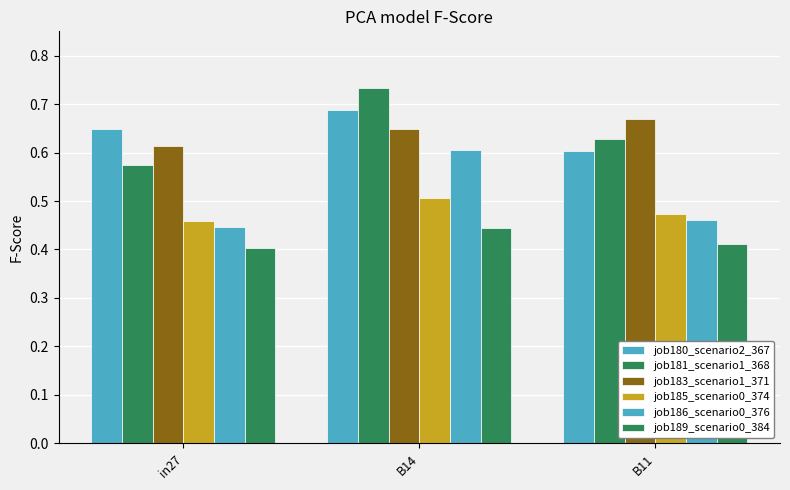

Reading left to right, what are all the values shown in this chart?

job180_scenario2_367: 0.6	0.7	0.6
job181_scenario1_368: 0.6	0.7	0.6
job183_scenario1_371: 0.6	0.6	0.7
job185_scenario0_374: 0.5	0.5	0.5
job186_scenario0_376: 0.4	0.6	0.5
job189_scenario0_384: 0.4	0.4	0.4